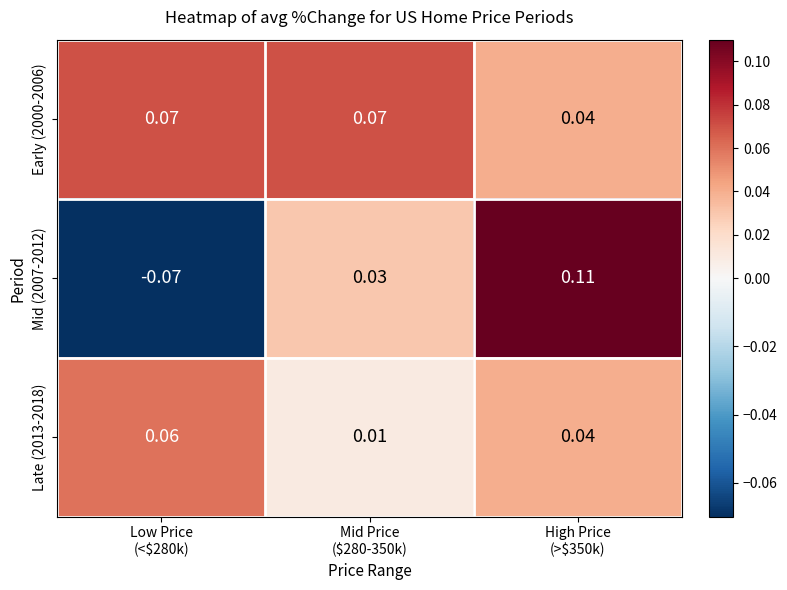

At how many categories does at least one series exceed 0?

3